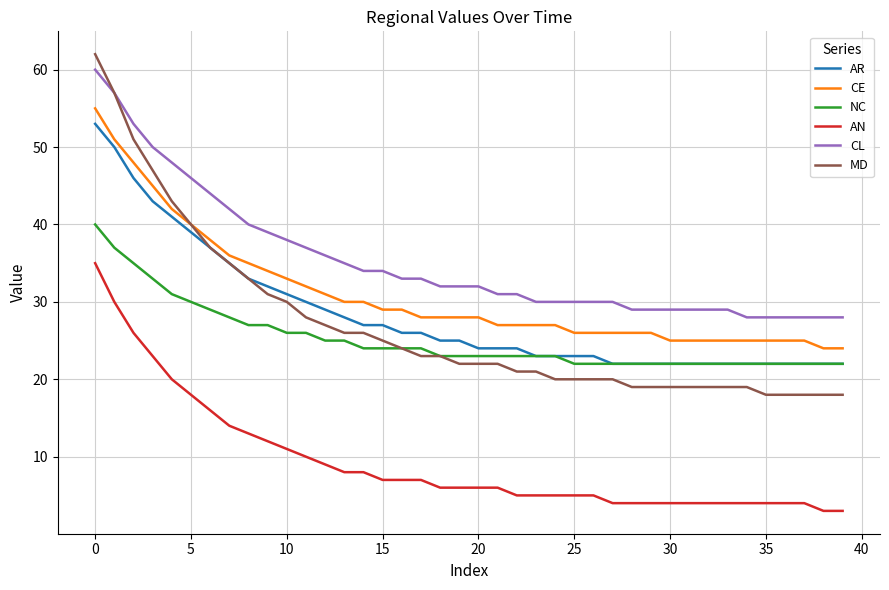

True or false: NC and AN cross at least once.

False